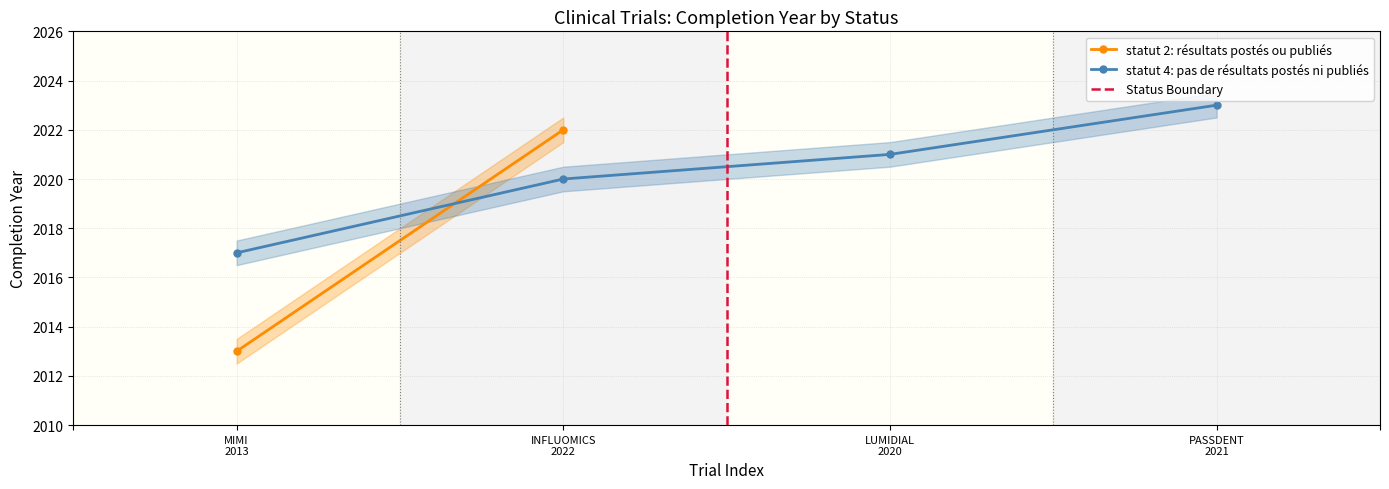

Approximately how many times larger is the value at LUMIDIAL
2020 compared to PASSDENT
2021?

1.0